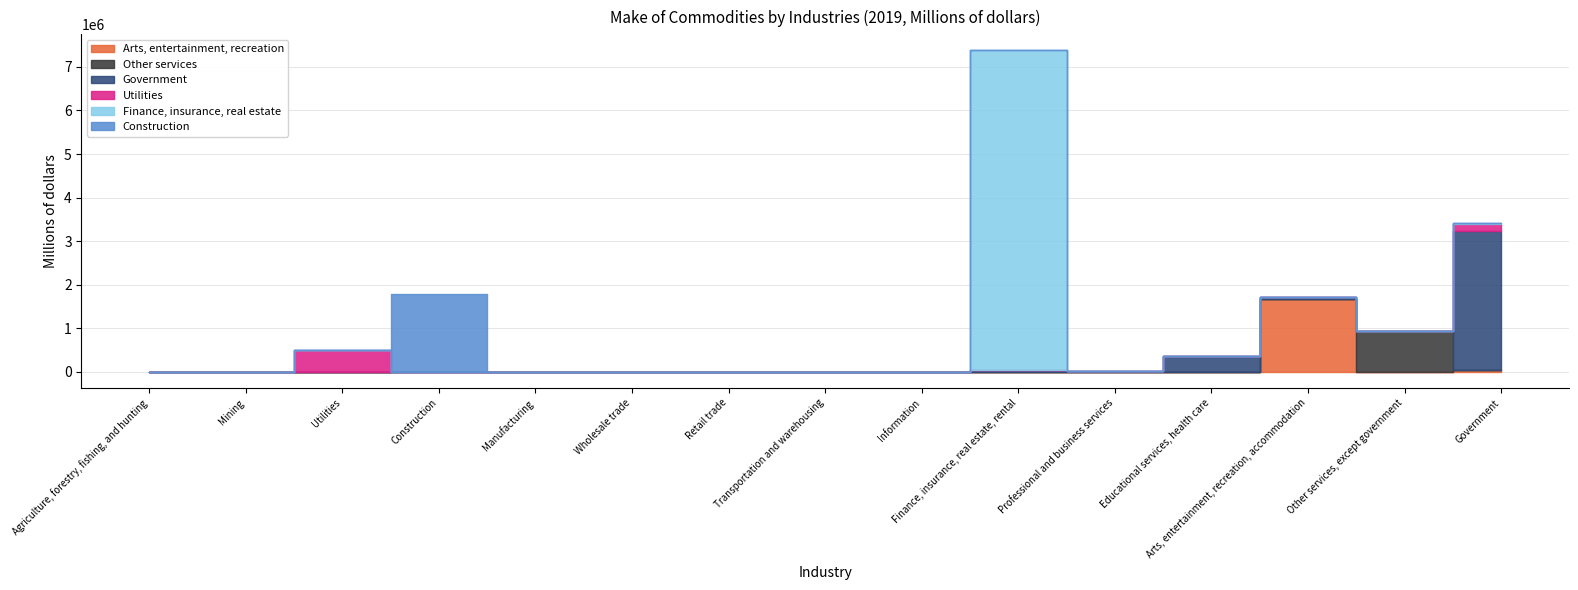

True or false: Government and Finance, insurance, real estate cross at least once.

True